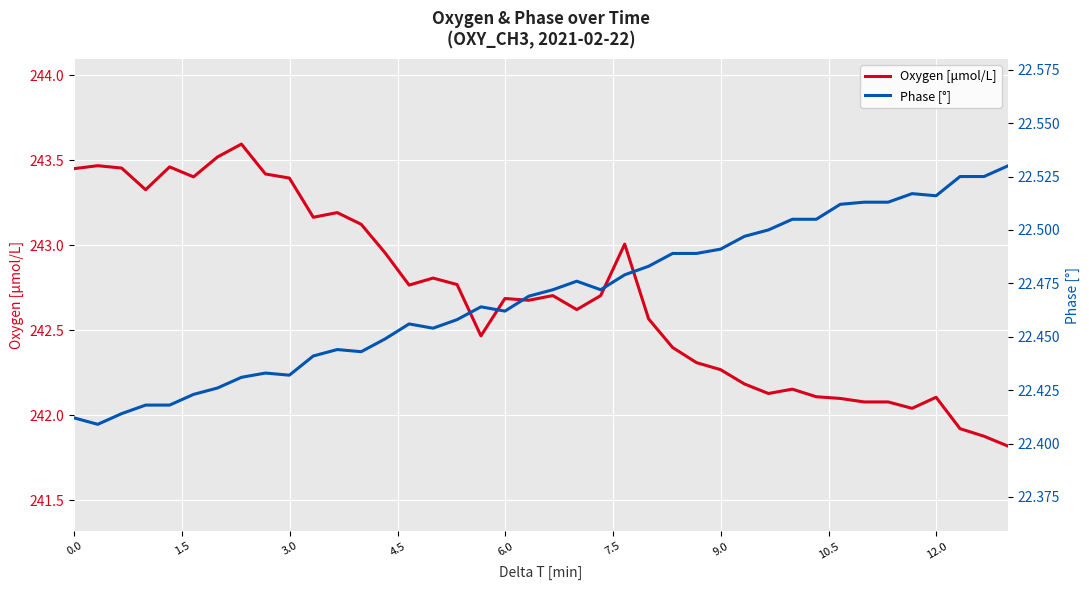

What is the greatest value displayed?

243.6